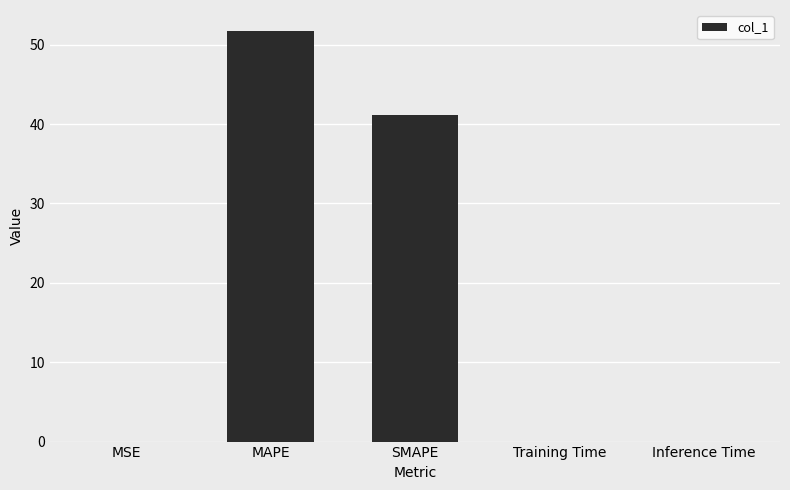

At which label is the value closest to 25?

SMAPE